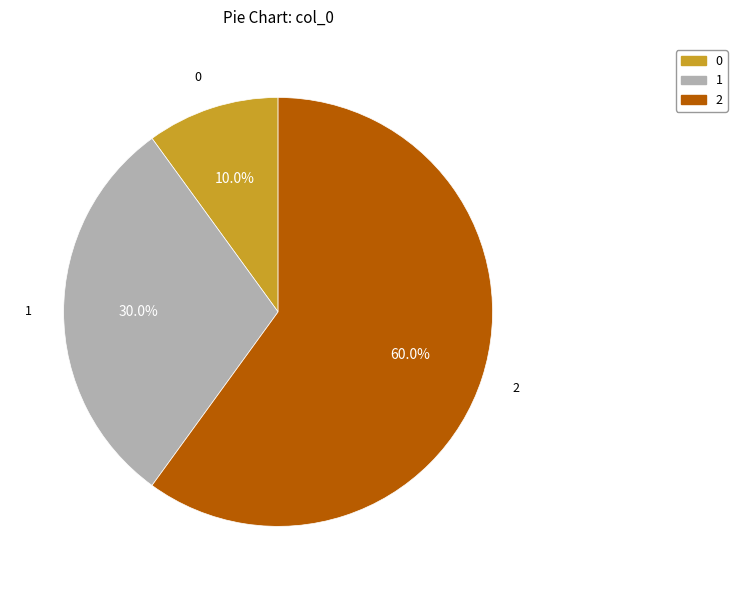

What percentage is the 2 slice, to the nearest percent?

60%